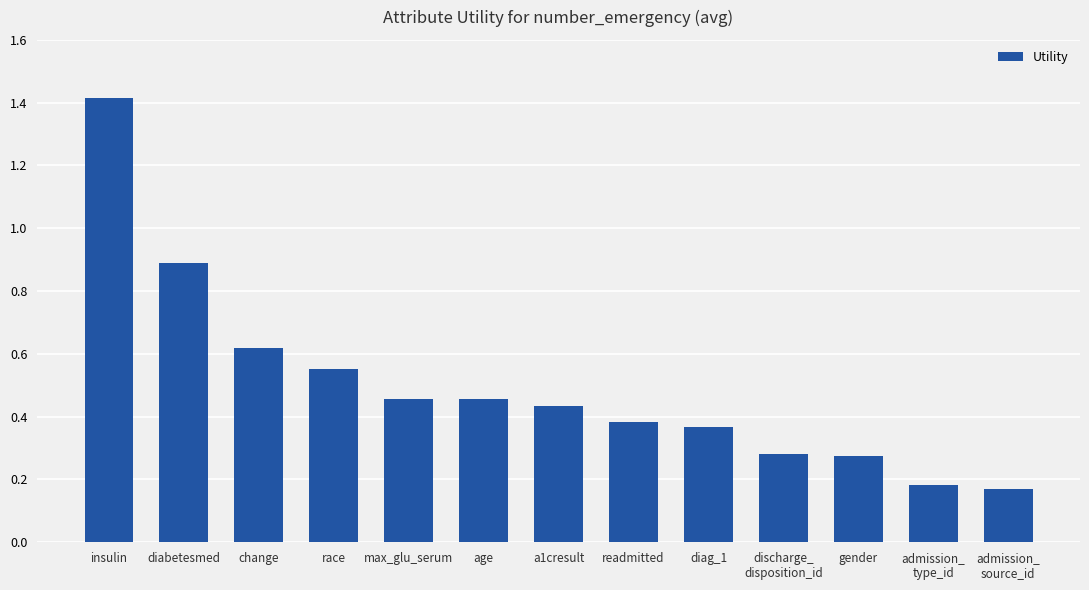

What is the greatest value displayed?

1.4